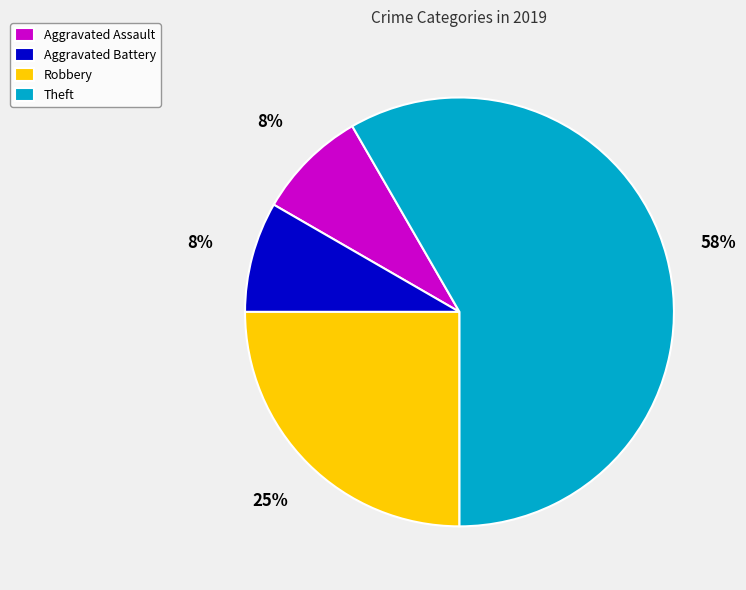

Which slice represents more than half of the pie?

Theft